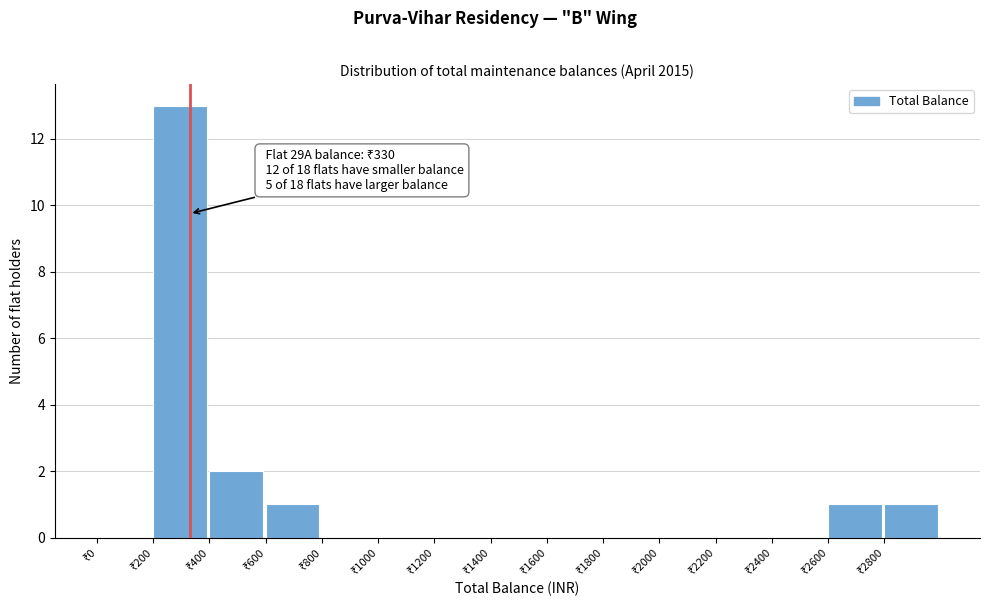

Which range on the x-axis has the tallest bar?

200 to 400